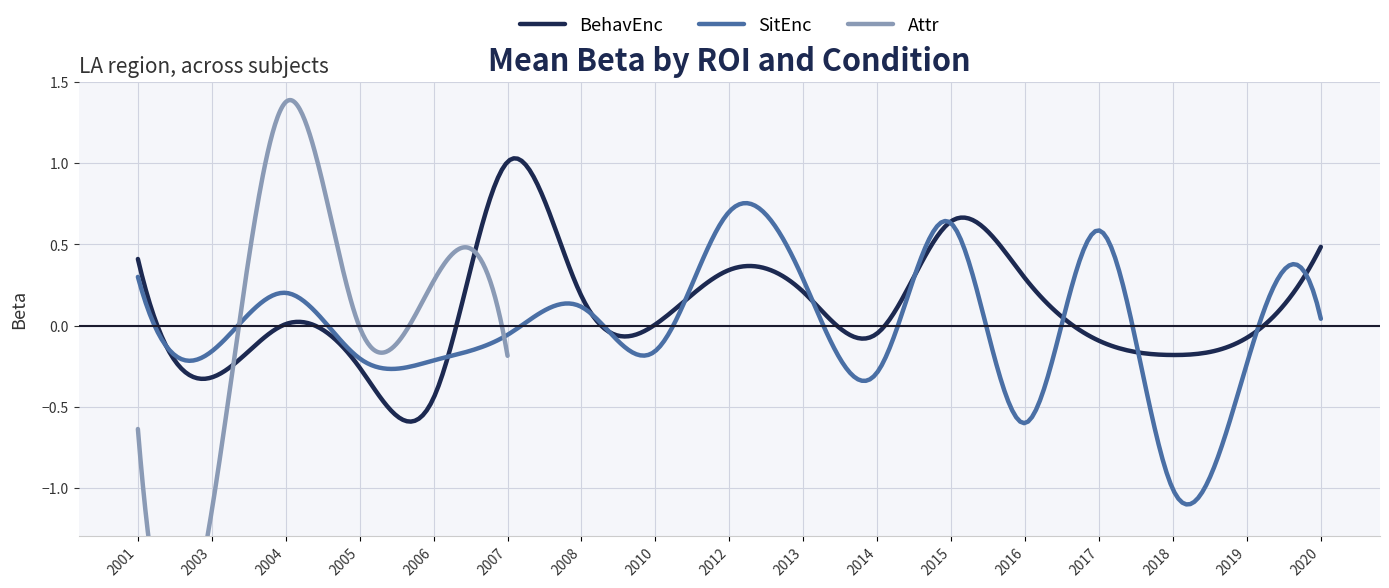

Where do BehavEnc and Attr first cross each other?

2003 and 2004